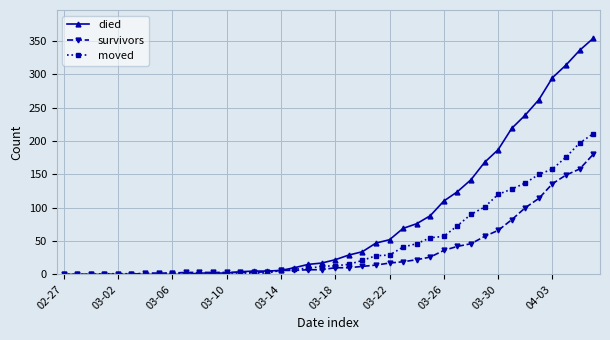

What is the maximum value shown in the chart?

354